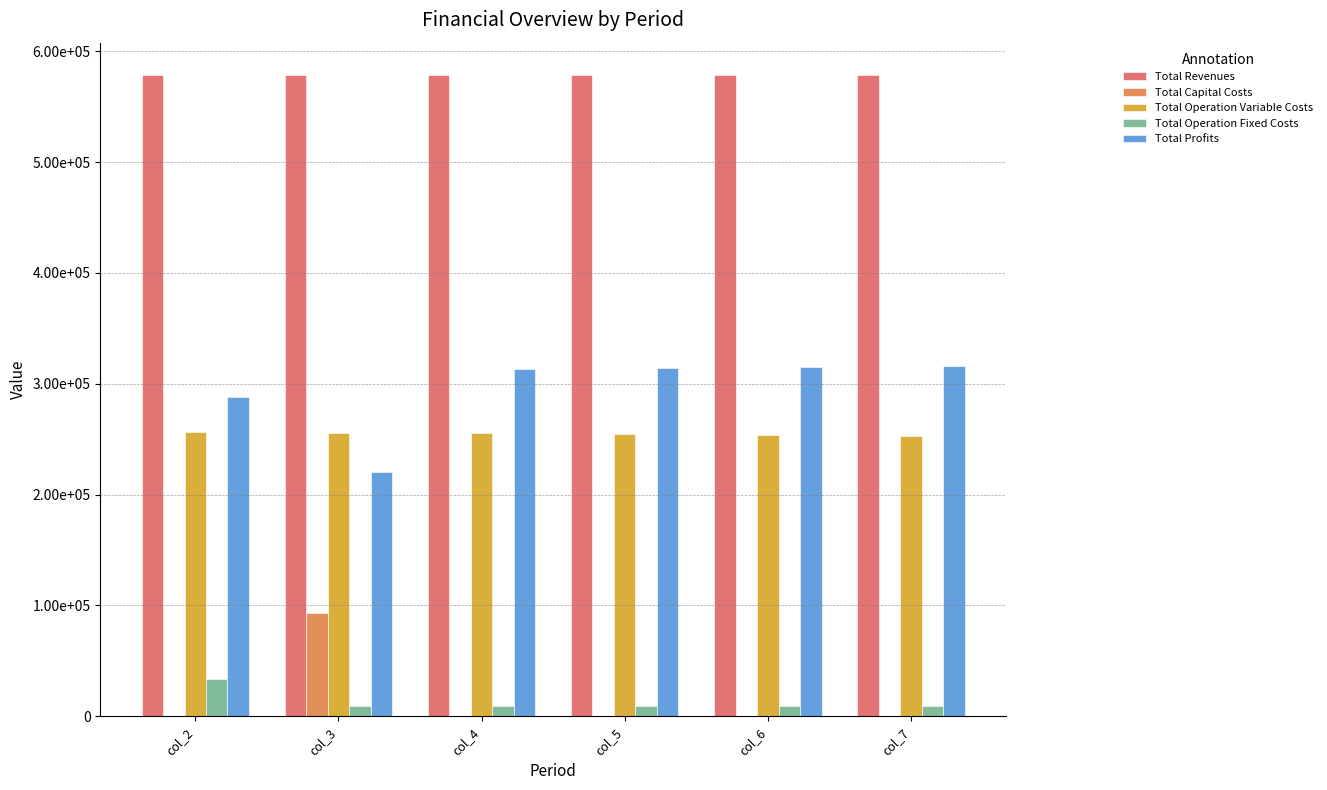

What is the total value across all series at col_4?

1157502.4